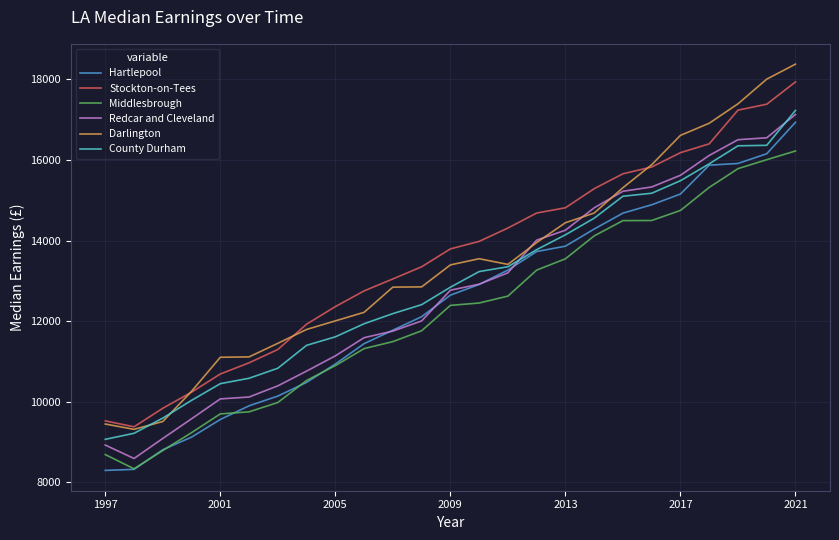

True or false: Middlesbrough and Stockton-on-Tees cross at least once.

False